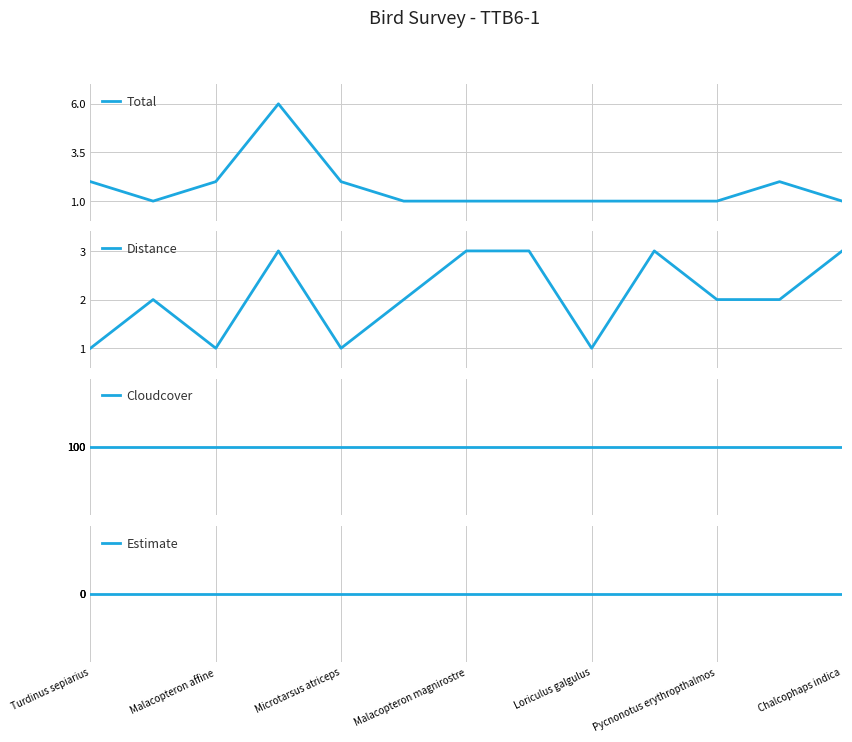

Between Loriculus galgulus and 7, which series saw the biggest shift?

Distance